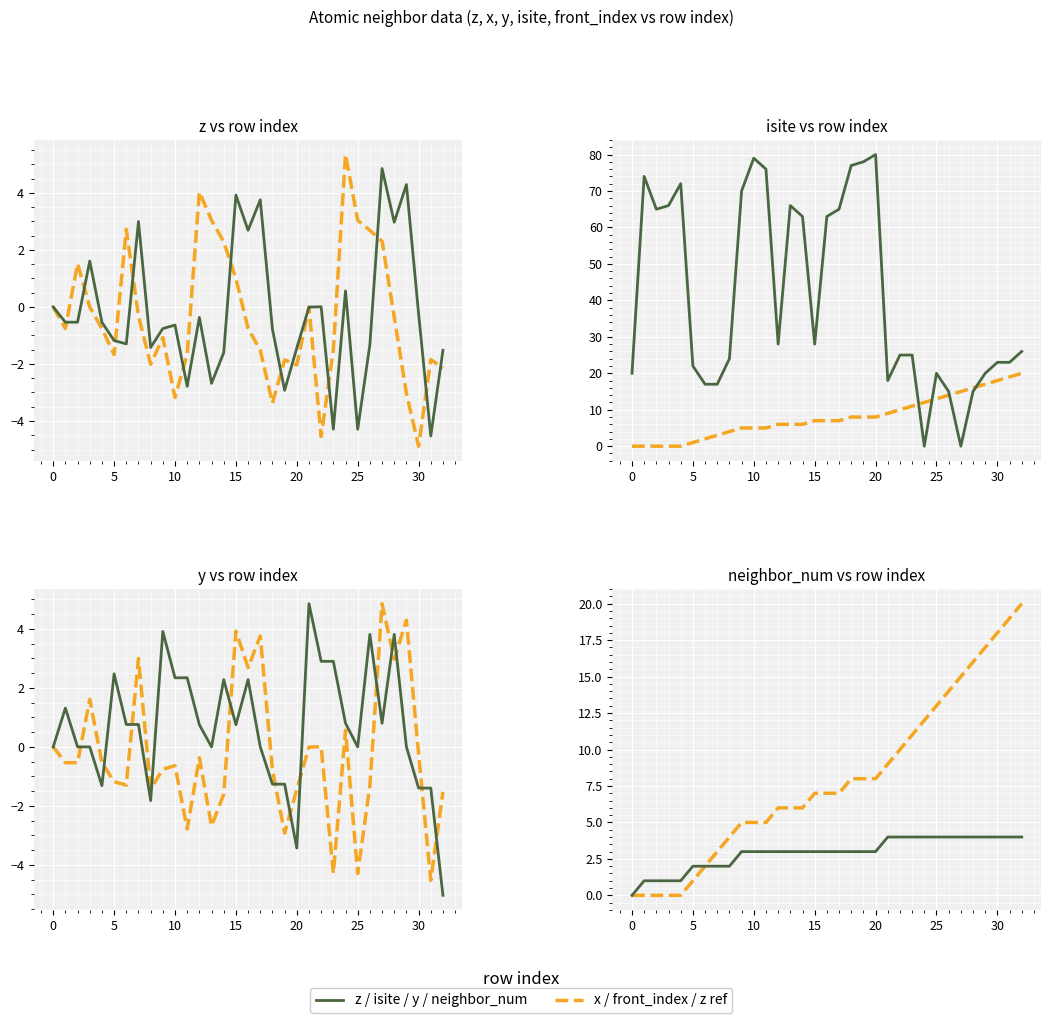

What value does the x series have at 31?

-1.8